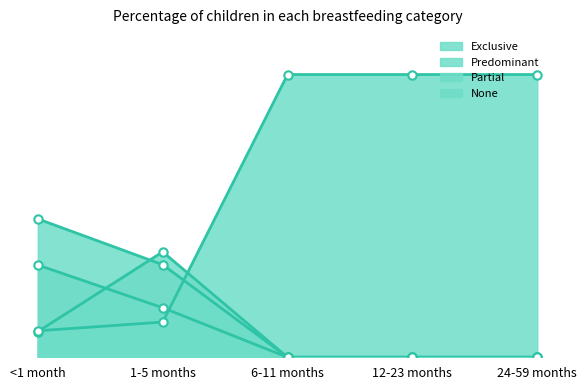

What is the spread (max minus min) of values at 24-59 months?

1.0